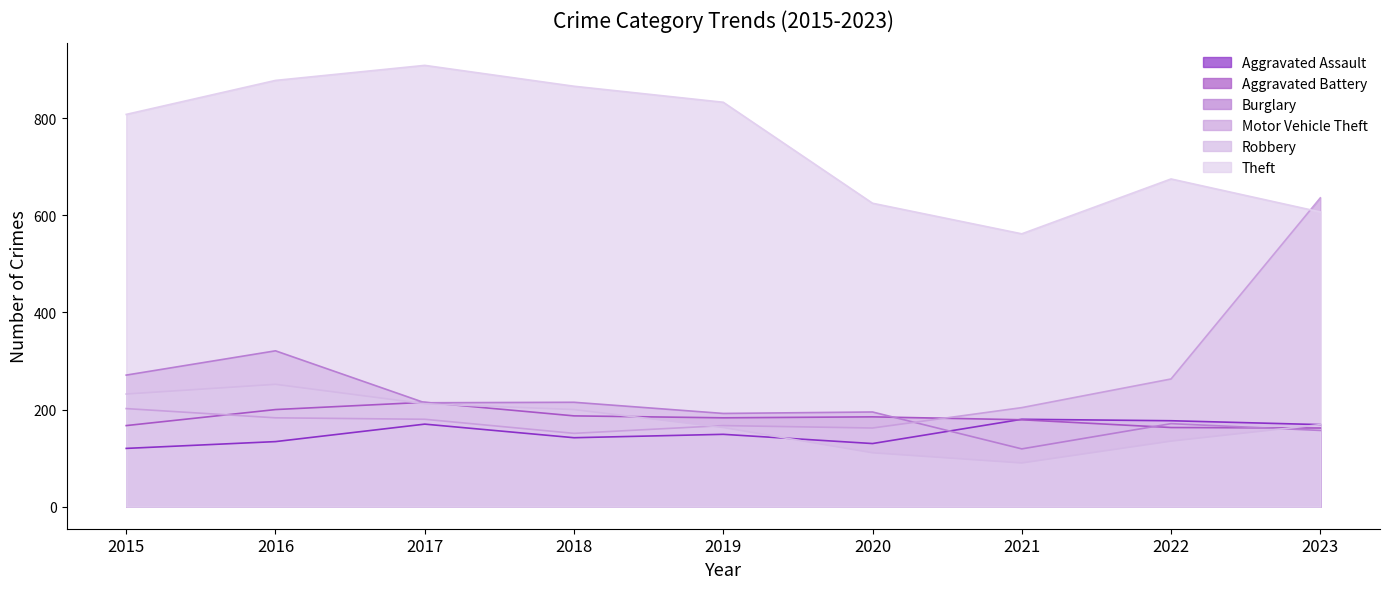

What is the average value of the Motor Vehicle Theft series?

239